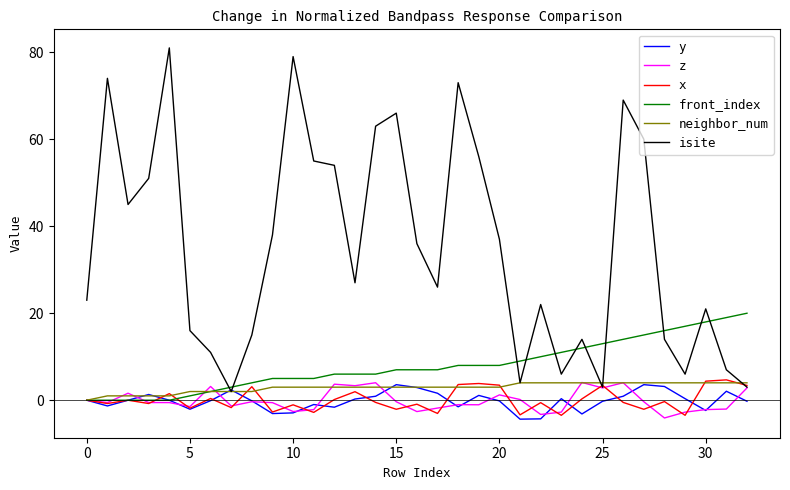

After their last crossing, which series has the higher values: y or neighbor_num?

neighbor_num